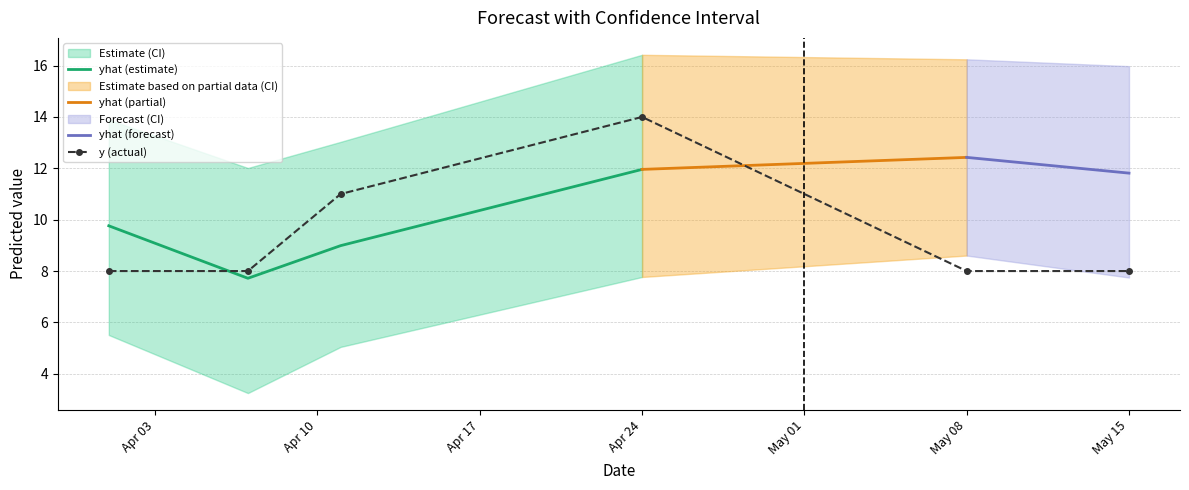

True or false: yhat (estimate) has more than 2 points higher than both neighbors.

False